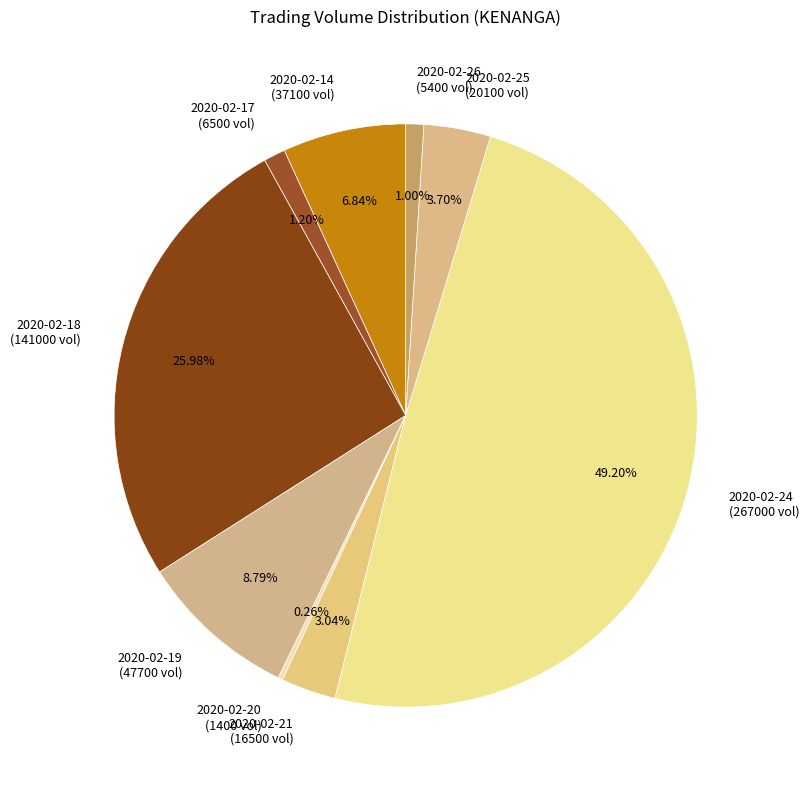

What percentage do 2020-02-26 and 2020-02-25 together represent?

4.7%